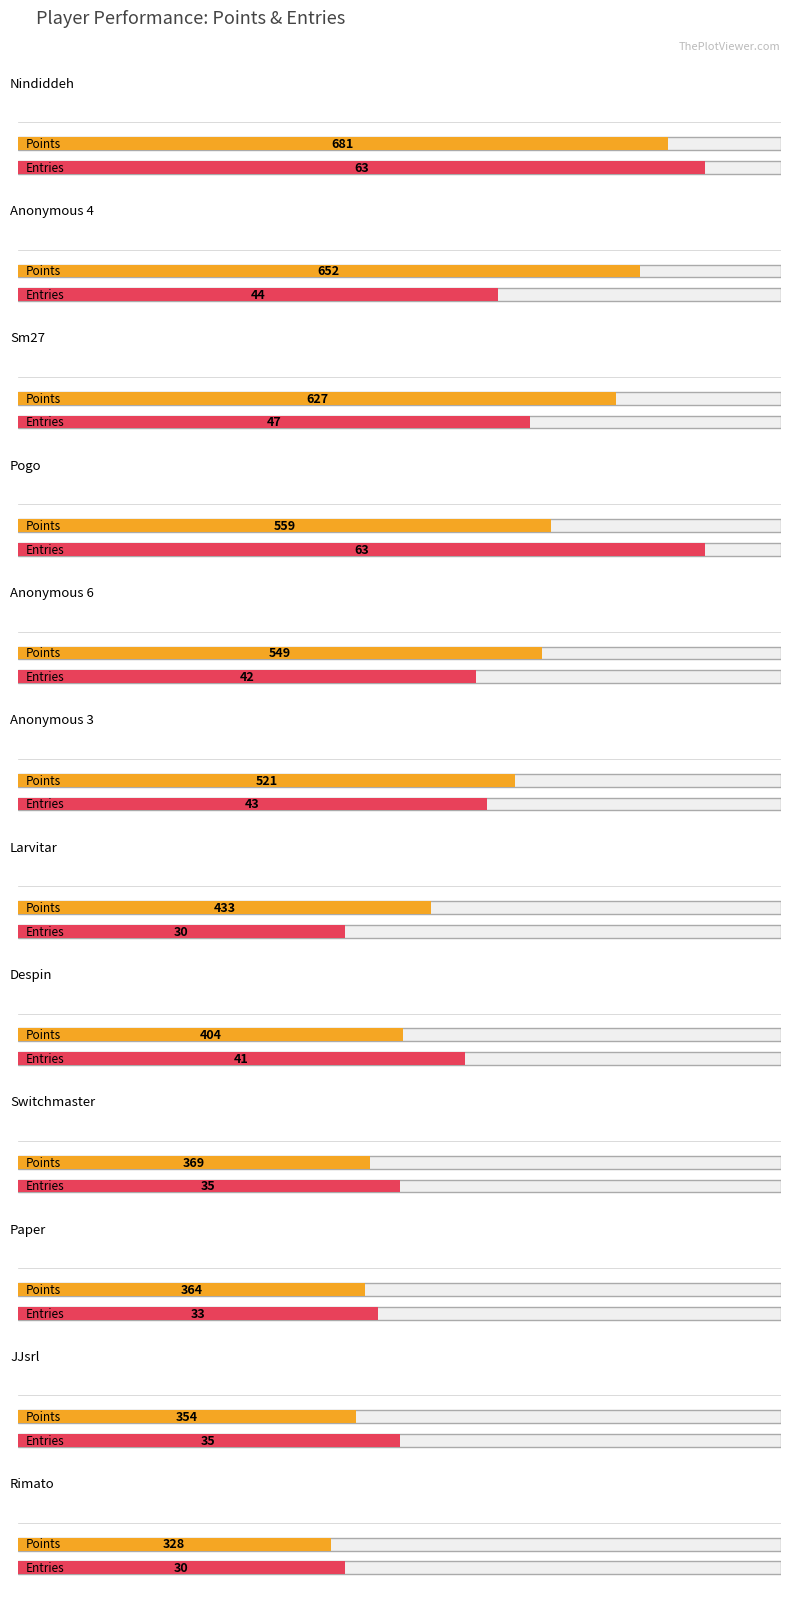

Between Anonymous 6 and Rimato, which is larger?

Anonymous 6